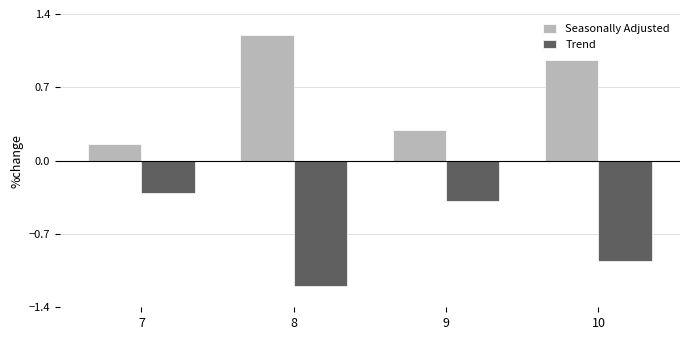

Is it true that Seasonally Adjusted equals 0.4 at 8?

False